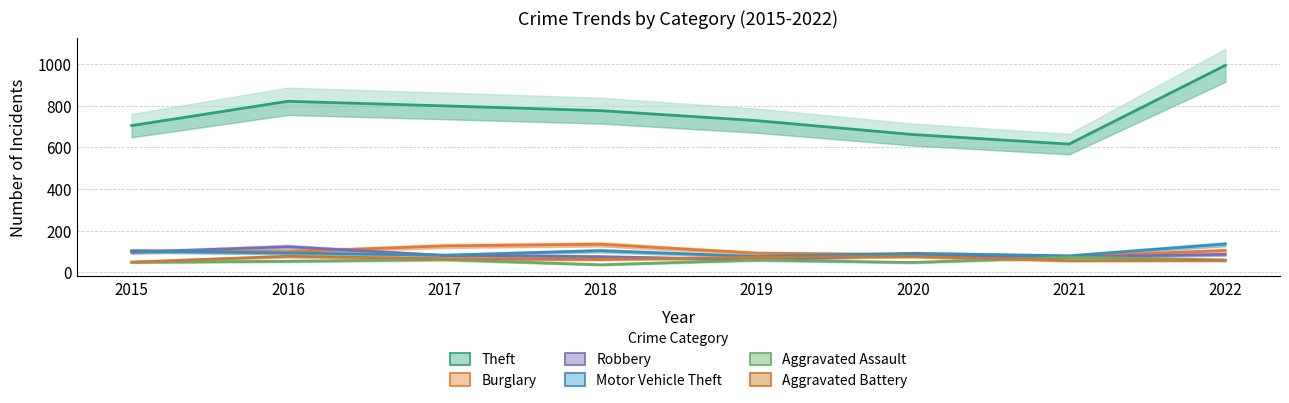

What is the minimum value for Motor Vehicle Theft?

75